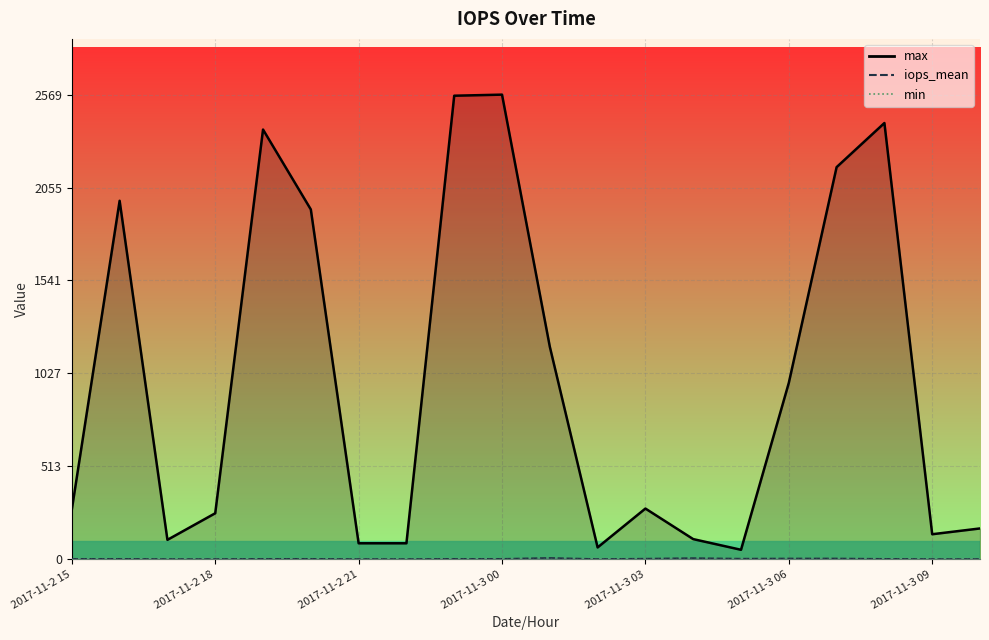

Is it true that max equals 2563 at 2017-11-2 23?

True